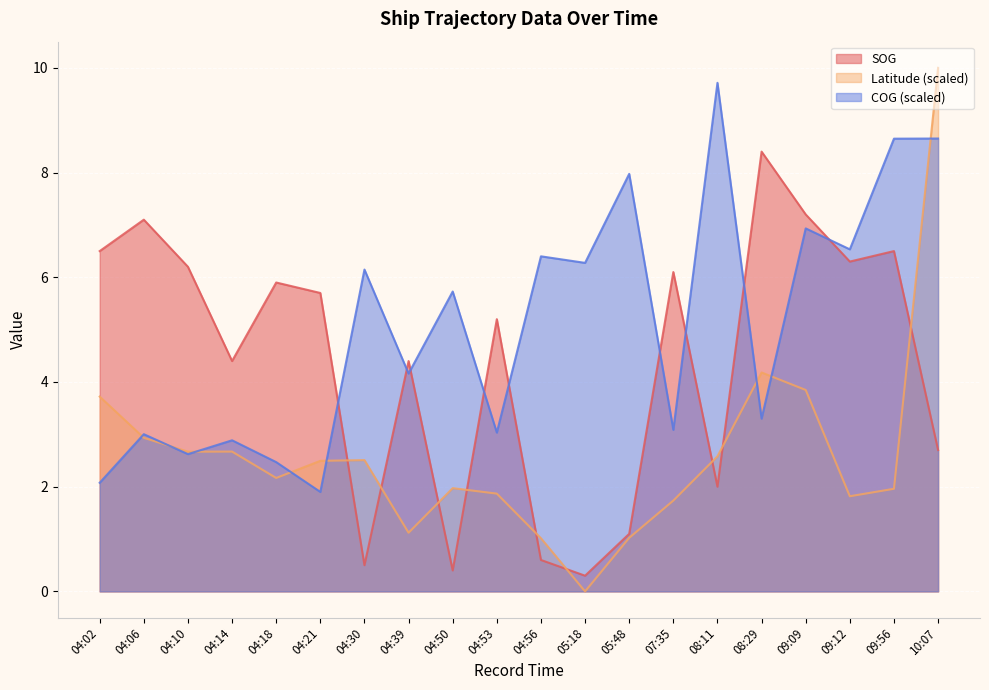

How many values in the SOG series exceed 5?

11